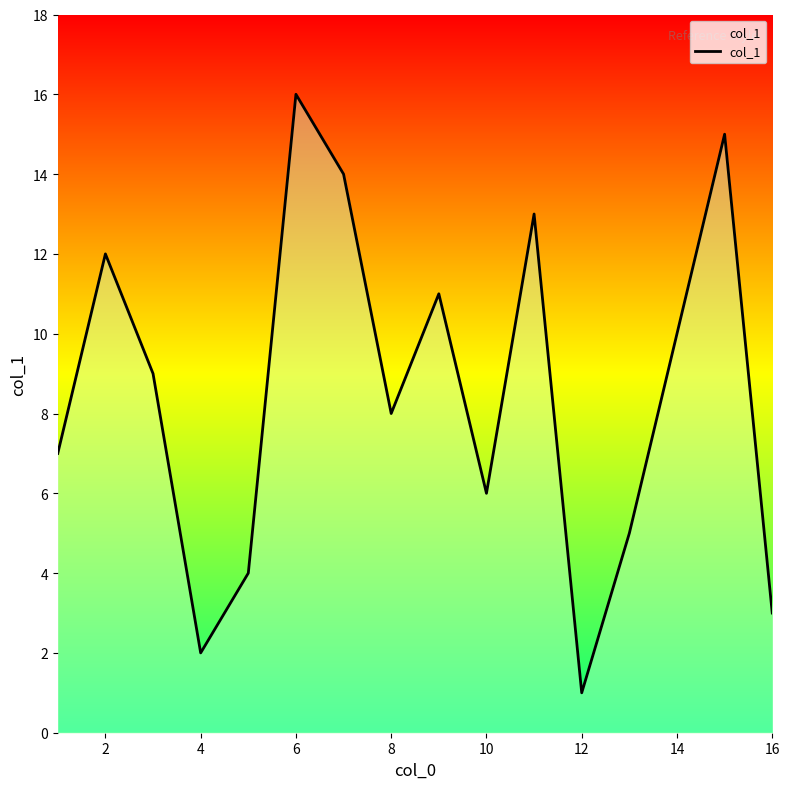

True or false: the data has more than 1 interior local peaks.

True